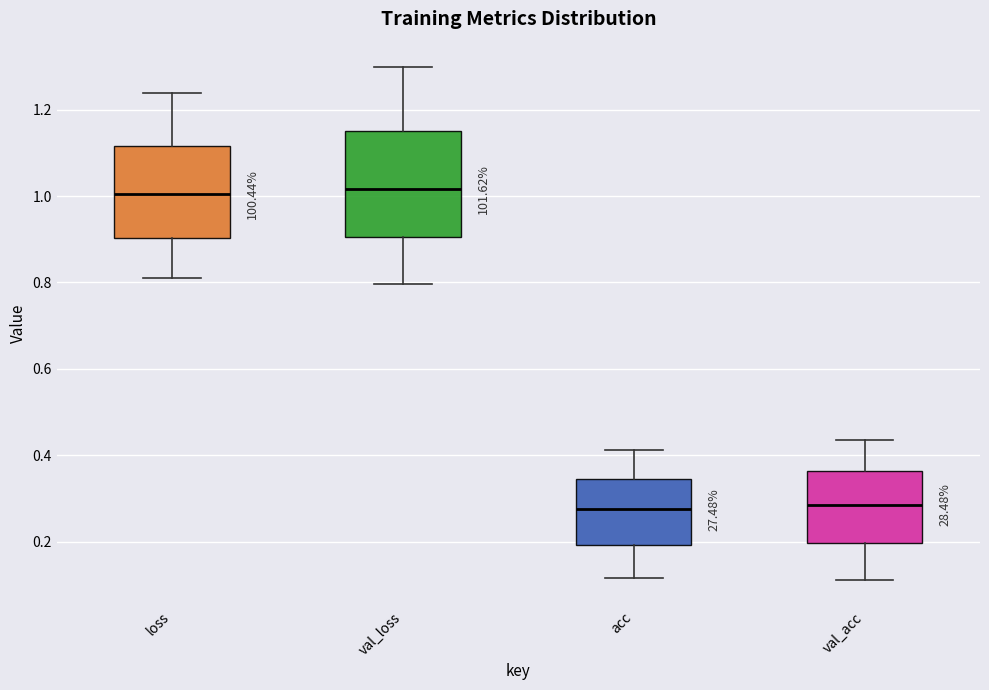

Reading left to right, read every box against the y-axis: the position of its median line, the range the box covers, and the ends of its whiskers. The values are not printed on the chart, so give them approximately, as read against the axis.

loss: median 1.00, box 0.90 to 1.12, whiskers 0.80 to 1.24
val_loss: median 1.02, box 0.90 to 1.16, whiskers 0.80 to 1.30
acc: median 0.28, box 0.20 to 0.34, whiskers 0.12 to 0.42
val_acc: median 0.28, box 0.20 to 0.36, whiskers 0.12 to 0.44